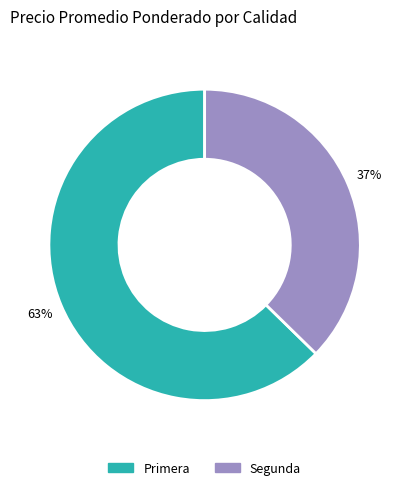

Is there any slice that represents more than half of the pie?

Yes